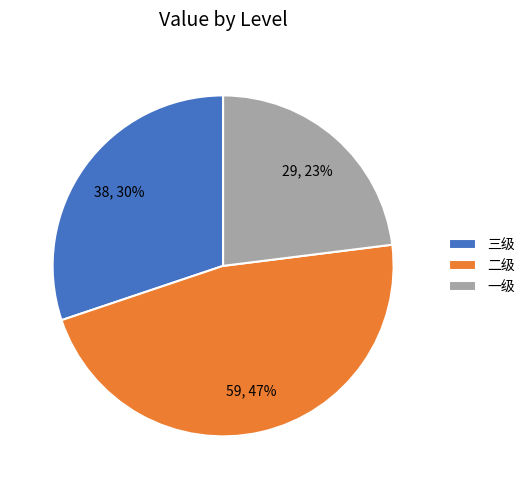

What is the ratio of the value at 一级 to the value at 三级?

0.8